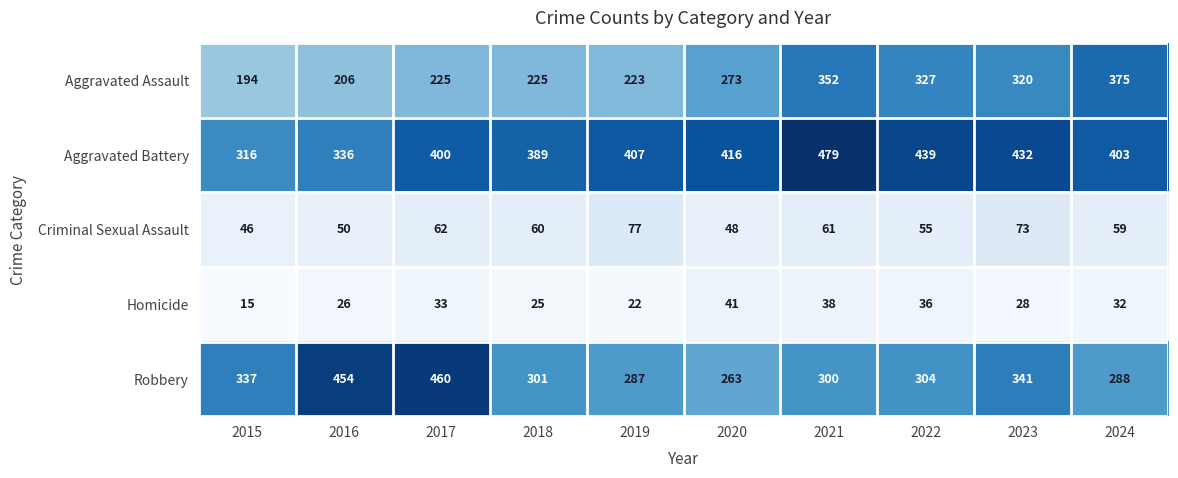

At how many categories does at least one series exceed 267?

10